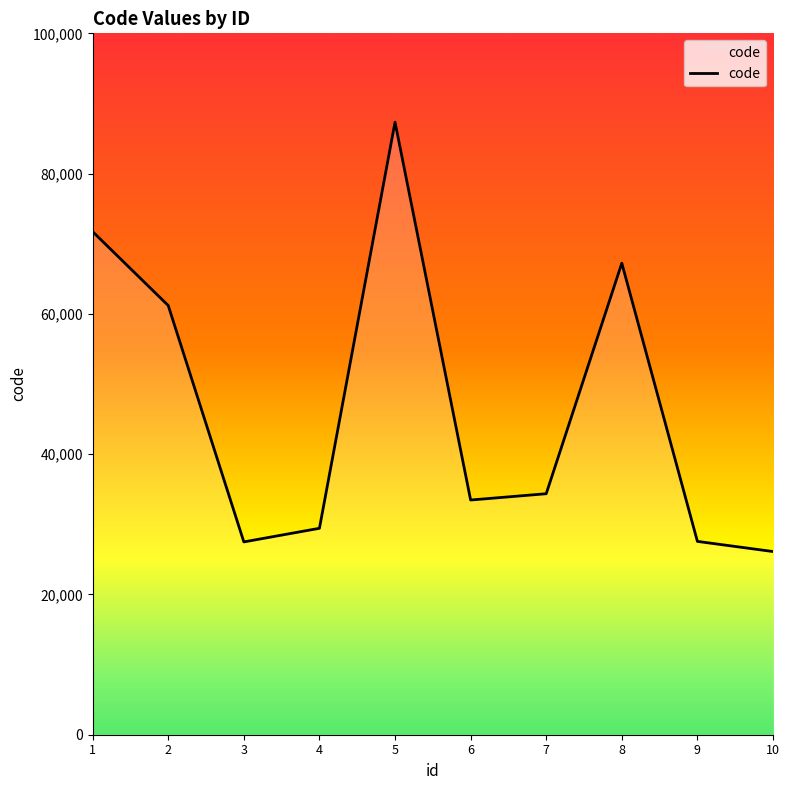

Which label corresponds to the largest value in the chart?

5